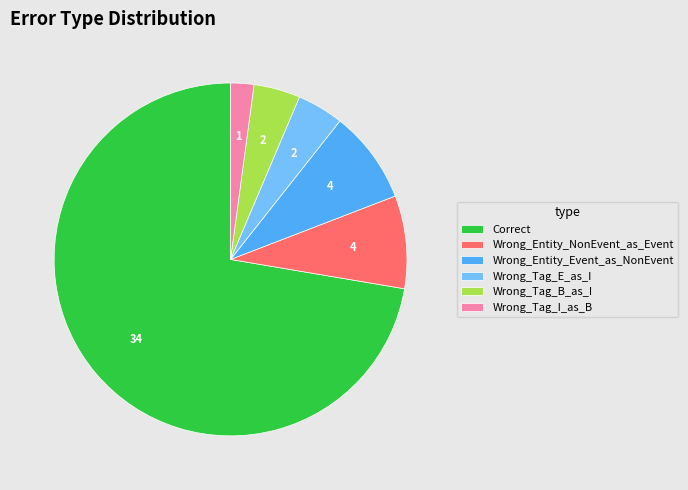

Is the sum of Wrong_Tag_E_as_I and Correct greater than half?

Yes